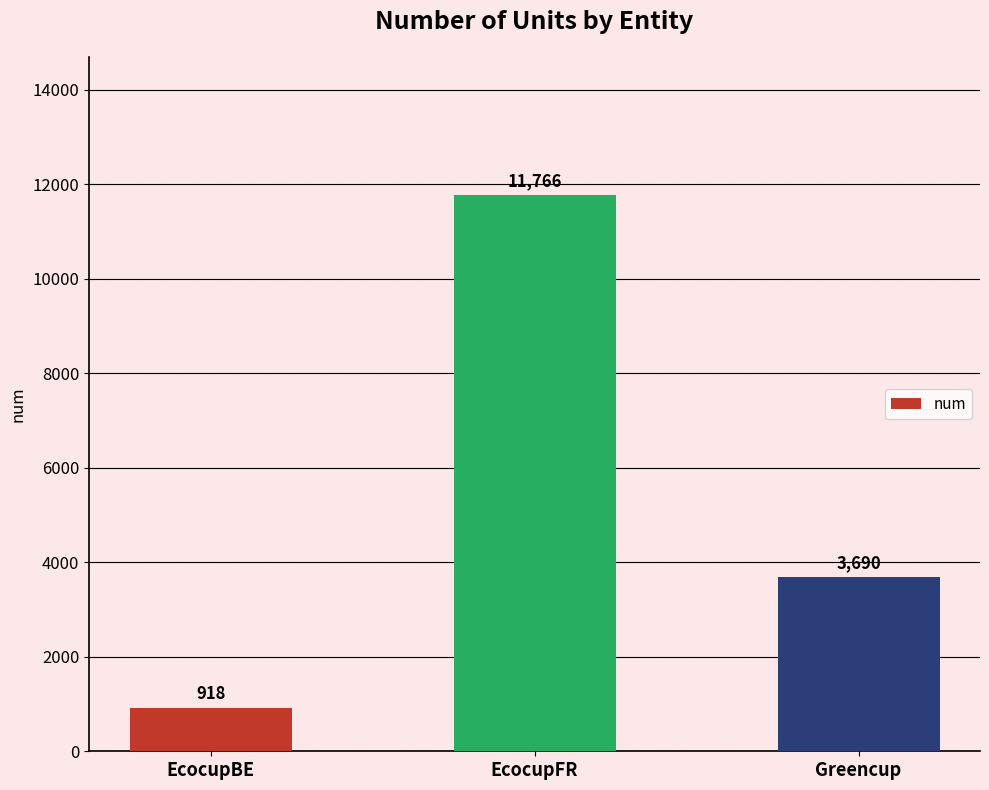

At which category does the chart reach its peak across all series?

EcocupFR